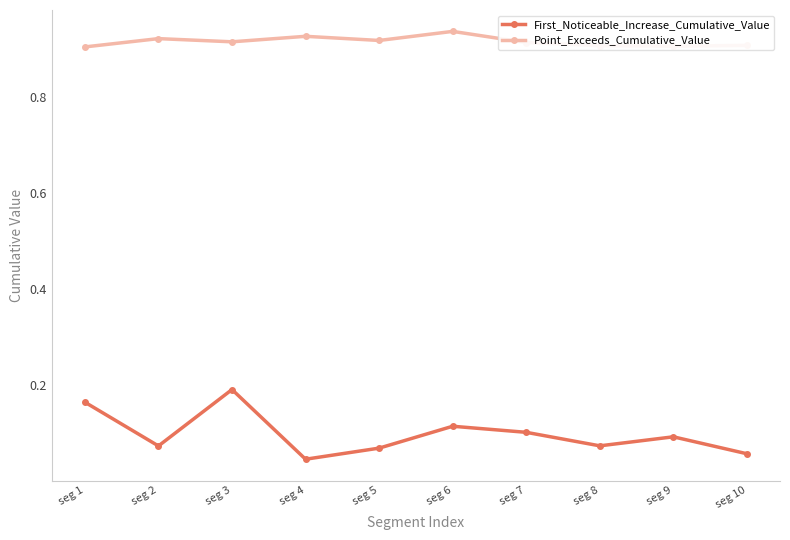

Between seg 3 and seg 10, which series saw the biggest shift?

First_Noticeable_Increase_Cumulative_Value